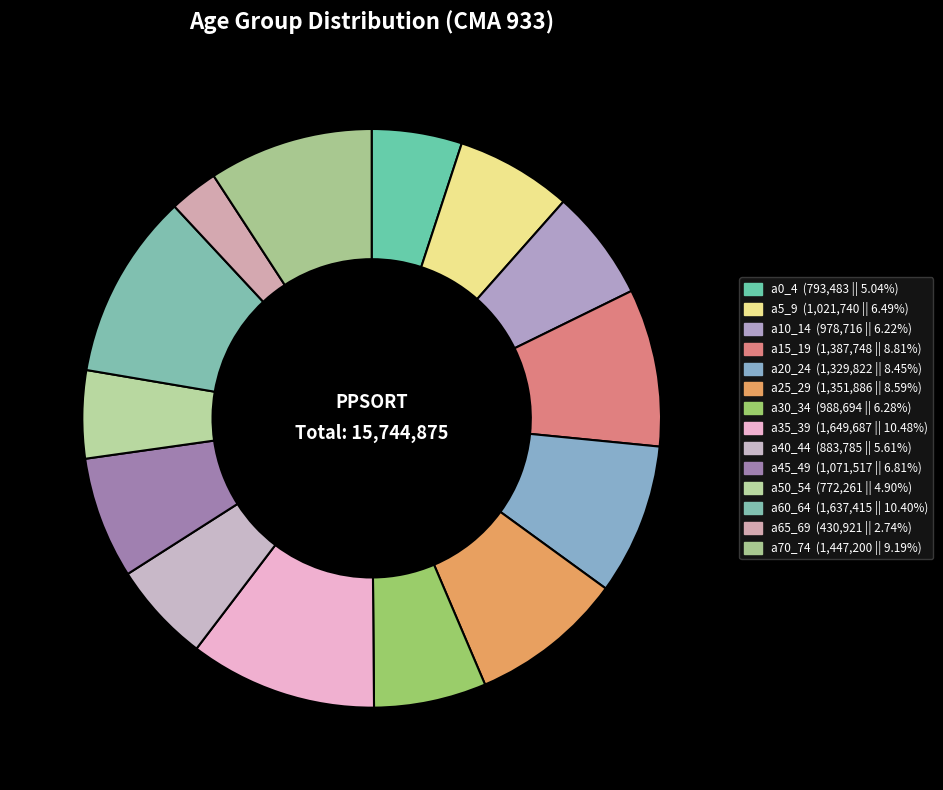

Is there any slice that represents more than half of the pie?

No